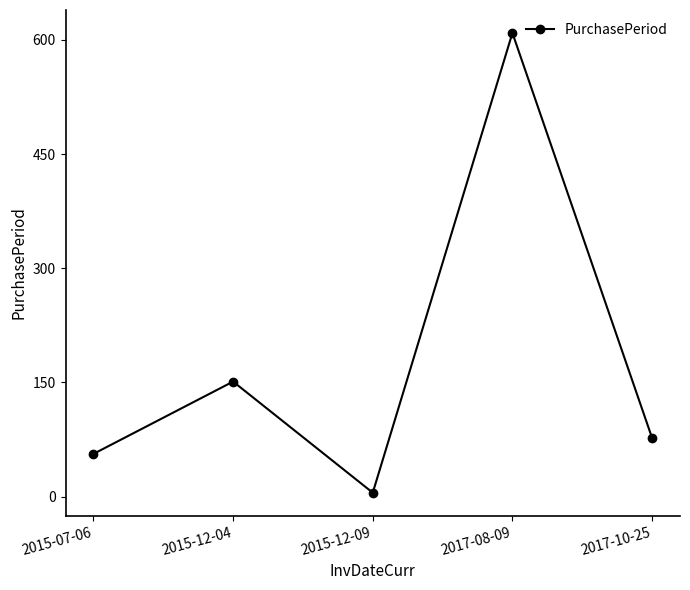

Rank the categories by value from highest to lowest.

2017-08-09, 2015-12-04, 2017-10-25, 2015-07-06, 2015-12-09